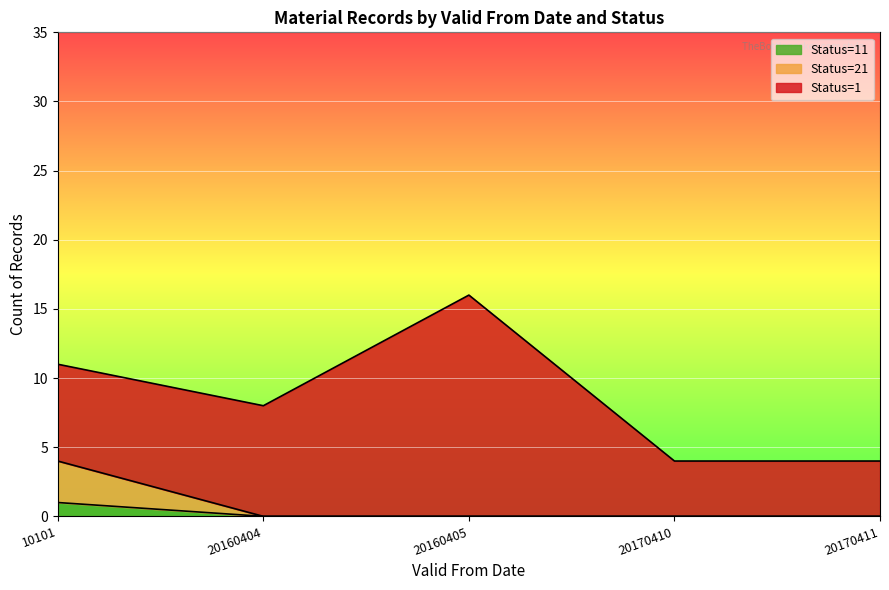

At which category is the sum across all series the highest?

20160405